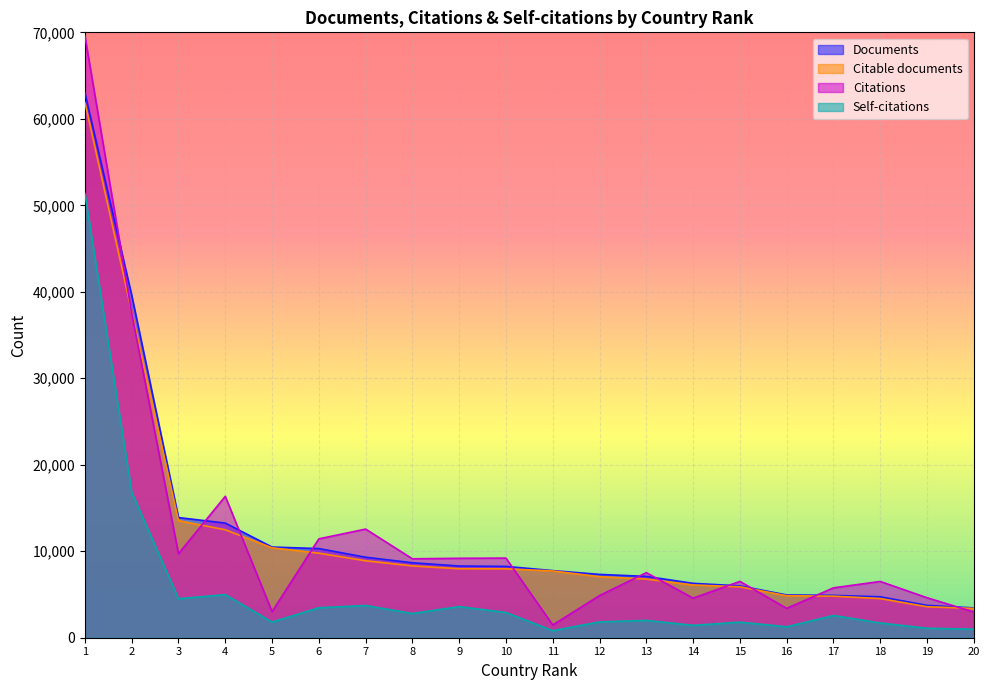

List the series in order of their peak value, highest first.

Citations, Documents, Citable documents, Self-citations